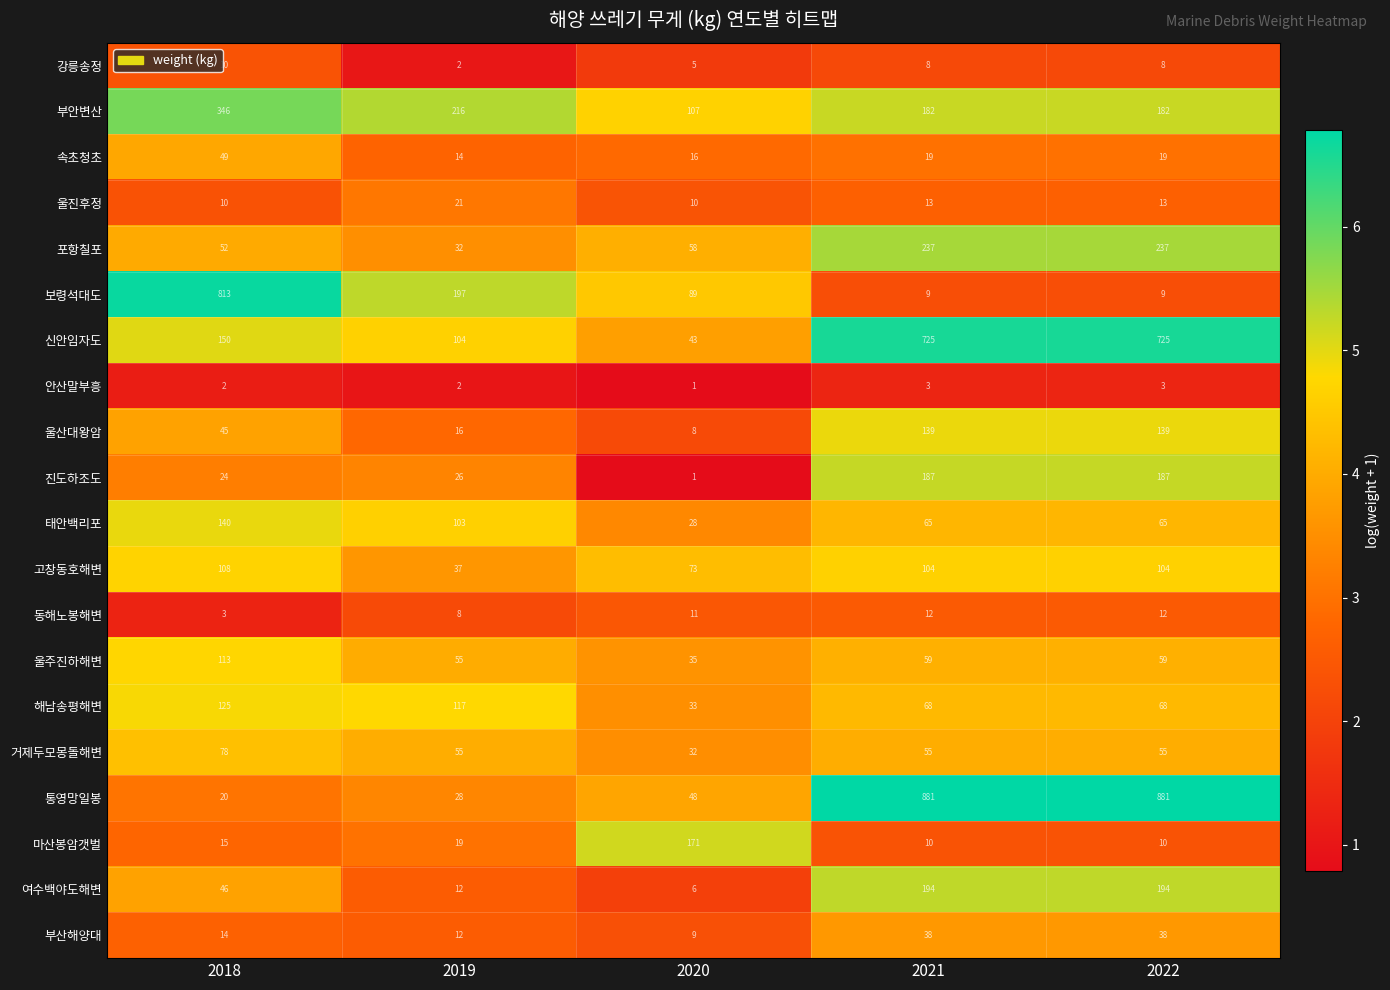

What is the difference between the second highest and second lowest values in the 여수백야도해변 series?

182